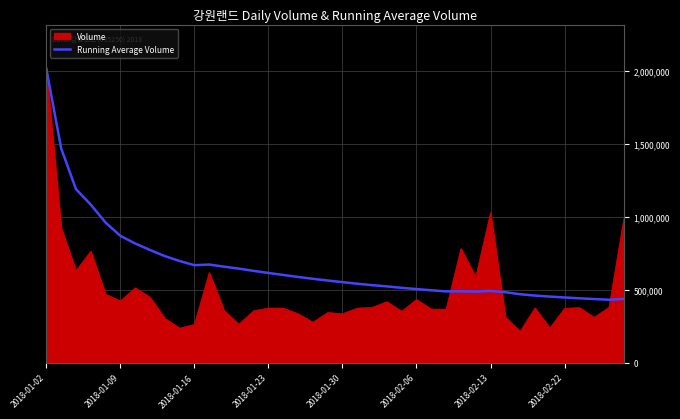

Which series has the largest total across all categories?

Running Average Volume